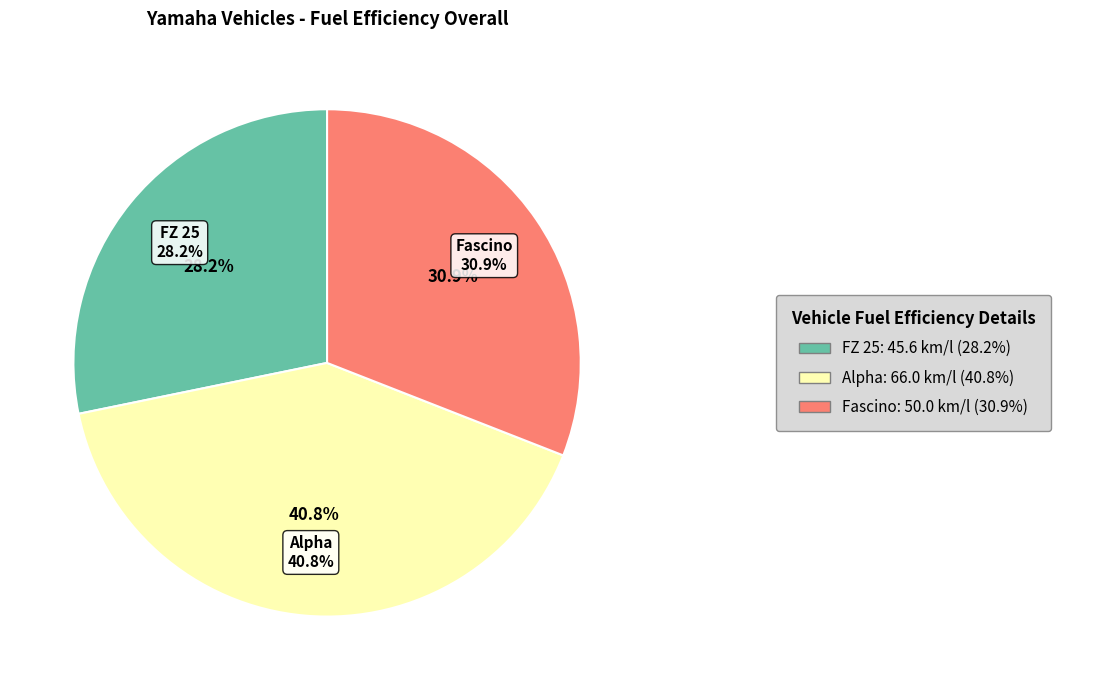

Approximately how many times larger is the value at FZ 25 compared to Fascino?

0.9